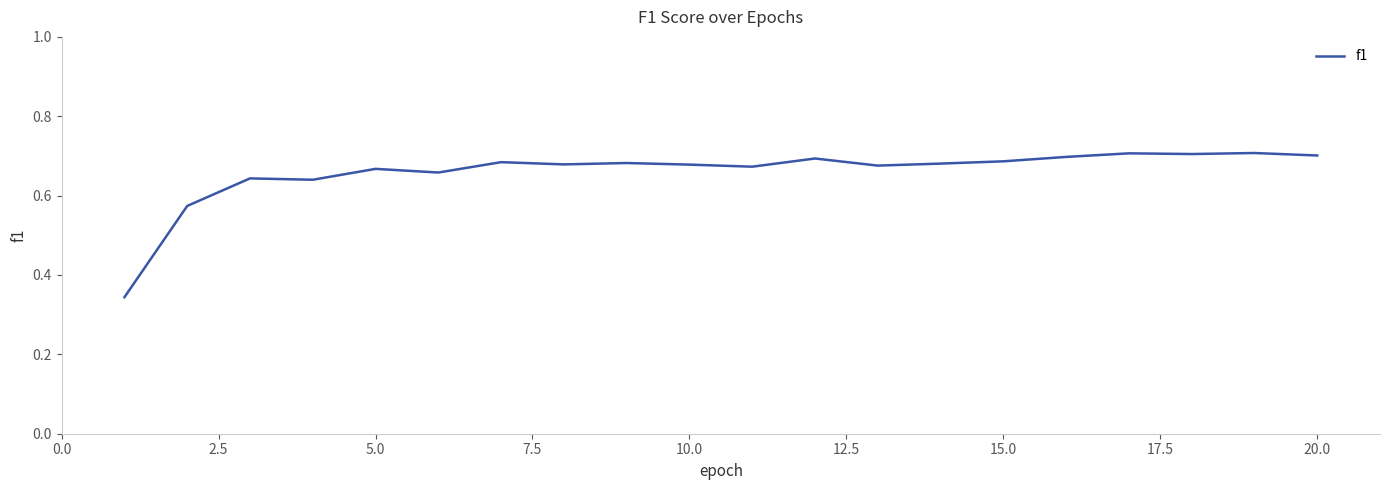

What is the difference between the maximum and minimum values?

0.4